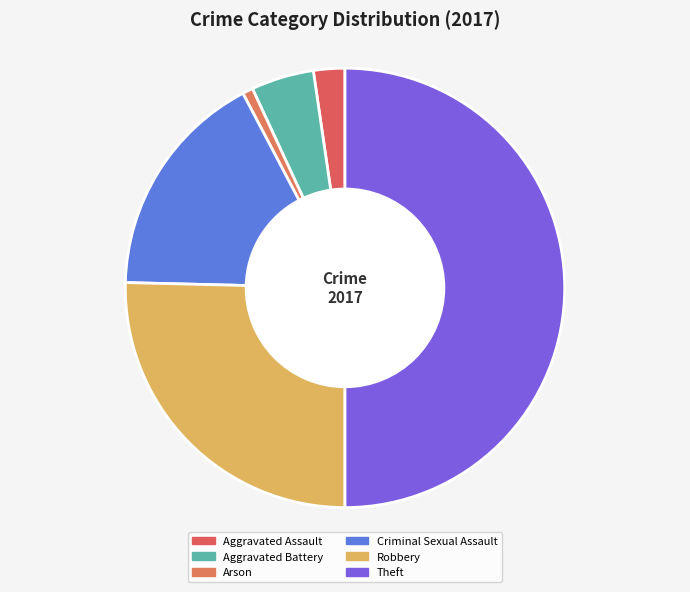

What is the largest slice in the pie chart?

Theft